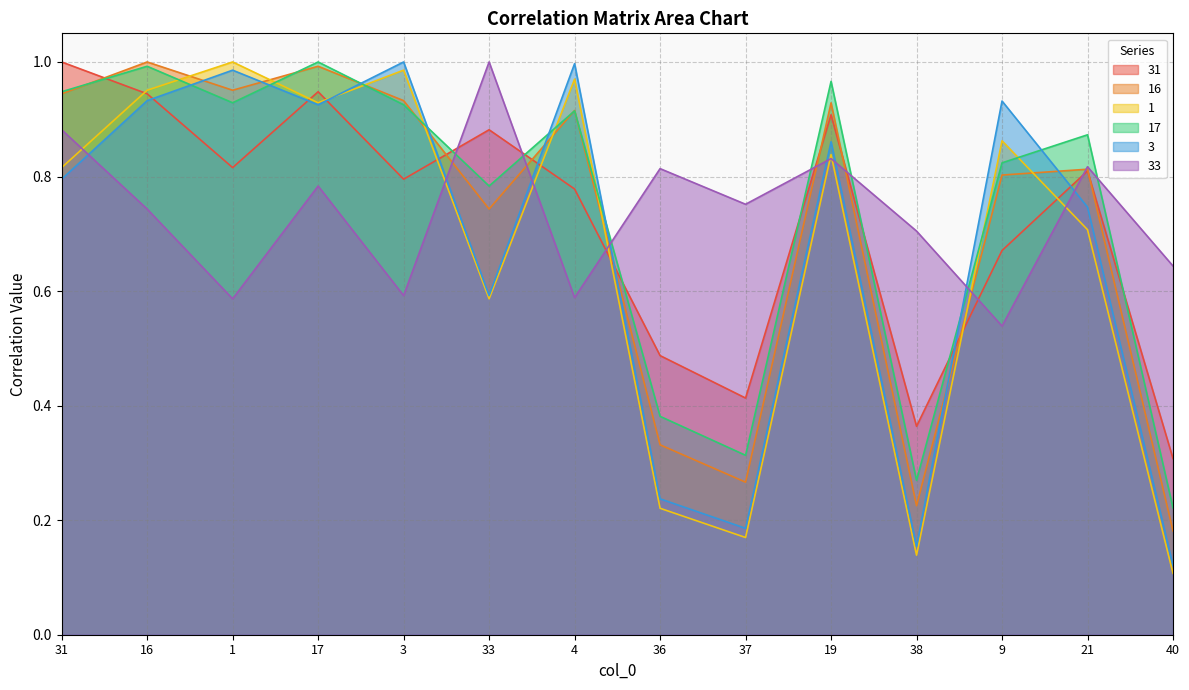

Which series ends up on top after the final intersection of 16 and 3?

16